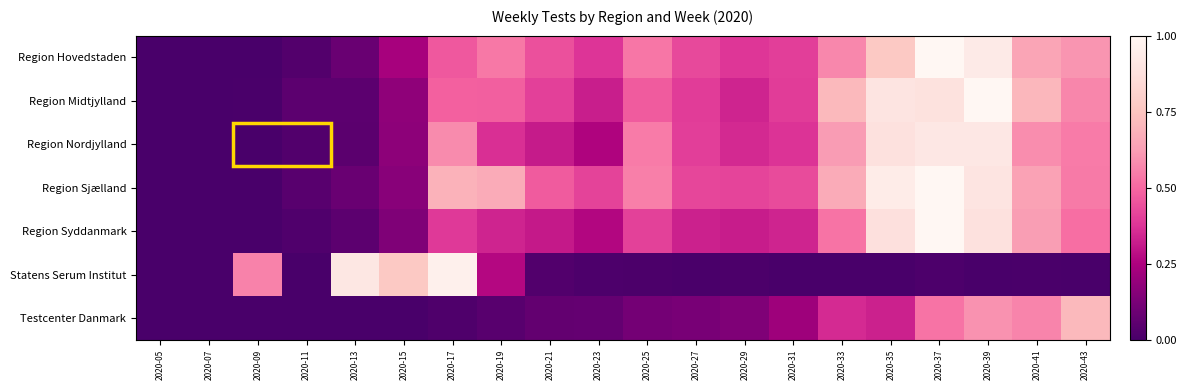

Reading left to right, what are all the values shown in this chart?

Region Hovedstaden: 2020-05=0.0	2020-07=0.0	2020-09=0.0	2020-11=0.0	2020-13=0.1	2020-15=0.2	2020-17=0.5	2020-19=0.5	2020-21=0.4	2020-23=0.4	2020-25=0.5	2020-27=0.4	2020-29=0.4	2020-31=0.4	2020-33=0.6	2020-35=0.8	2020-37=1.0	2020-39=0.9	2020-41=0.6	2020-43=0.6
Region Midtjylland: 2020-05=0.0	2020-07=0.0	2020-09=0.0	2020-11=0.1	2020-13=0.1	2020-15=0.2	2020-17=0.5	2020-19=0.5	2020-21=0.4	2020-23=0.3	2020-25=0.5	2020-27=0.4	2020-29=0.3	2020-31=0.4	2020-33=0.7	2020-35=0.9	2020-37=0.9	2020-39=1.0	2020-41=0.7	2020-43=0.6
Region Nordjylland: 2020-05=0.0	2020-07=0.0	2020-09=0.0	2020-11=0.0	2020-13=0.0	2020-15=0.2	2020-17=0.6	2020-19=0.4	2020-21=0.3	2020-23=0.3	2020-25=0.5	2020-27=0.4	2020-29=0.4	2020-31=0.4	2020-33=0.6	2020-35=0.9	2020-37=0.9	2020-39=0.9	2020-41=0.6	2020-43=0.5
Region Sjælland: 2020-05=0.0	2020-07=0.0	2020-09=0.0	2020-11=0.0	2020-13=0.1	2020-15=0.2	2020-17=0.7	2020-19=0.7	2020-21=0.5	2020-23=0.4	2020-25=0.6	2020-27=0.4	2020-29=0.4	2020-31=0.4	2020-33=0.7	2020-35=0.9	2020-37=1.0	2020-39=0.9	2020-41=0.6	2020-43=0.5
Region Syddanmark: 2020-05=0.0	2020-07=0.0	2020-09=0.0	2020-11=0.0	2020-13=0.1	2020-15=0.1	2020-17=0.4	2020-19=0.3	2020-21=0.3	2020-23=0.3	2020-25=0.4	2020-27=0.3	2020-29=0.3	2020-31=0.3	2020-33=0.5	2020-35=0.9	2020-37=1.0	2020-39=0.9	2020-41=0.6	2020-43=0.5
Statens Serum Institut: 2020-05=0.0	2020-07=0.0	2020-09=0.6	2020-11=0.0	2020-13=0.9	2020-15=0.8	2020-17=1.0	2020-19=0.3	2020-21=0.0	2020-23=0.0	2020-25=0.0	2020-27=0.0	2020-29=0.0	2020-31=0.0	2020-33=0.0	2020-35=0.0	2020-37=0.0	2020-39=0.0	2020-41=0.0	2020-43=0.0
Testcenter Danmark: 2020-05=0.0	2020-07=0.0	2020-09=0.0	2020-11=0.0	2020-13=0.0	2020-15=0.0	2020-17=0.0	2020-19=0.0	2020-21=0.1	2020-23=0.1	2020-25=0.1	2020-27=0.1	2020-29=0.1	2020-31=0.2	2020-33=0.4	2020-35=0.3	2020-37=0.5	2020-39=0.6	2020-41=0.6	2020-43=0.7